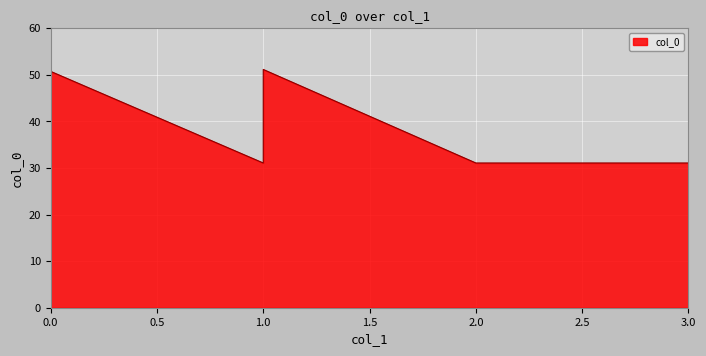

Approximately how many times larger is the value at 3 compared to 1?

0.6